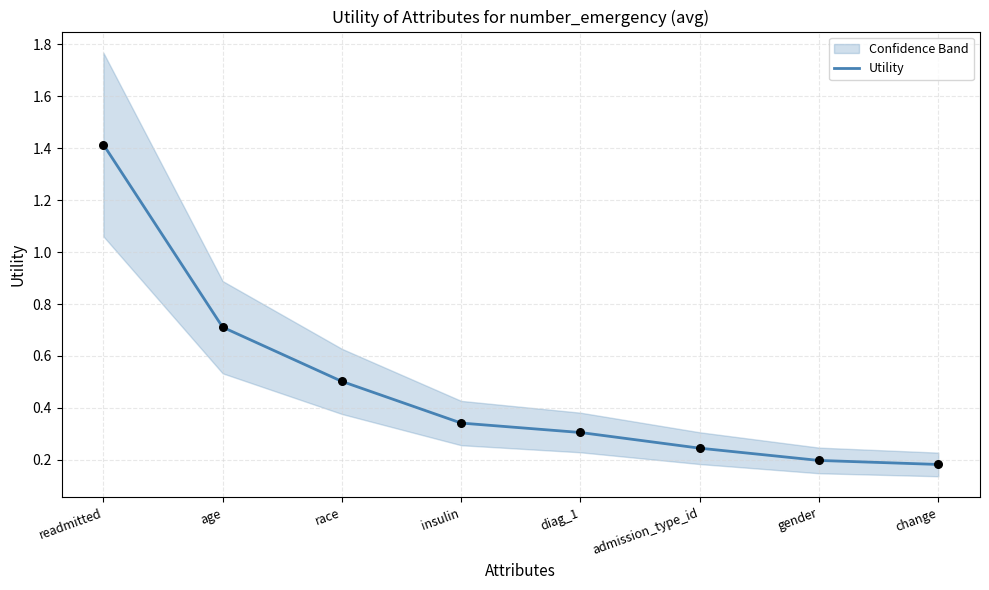

What is the change in value from age to change?

-0.5